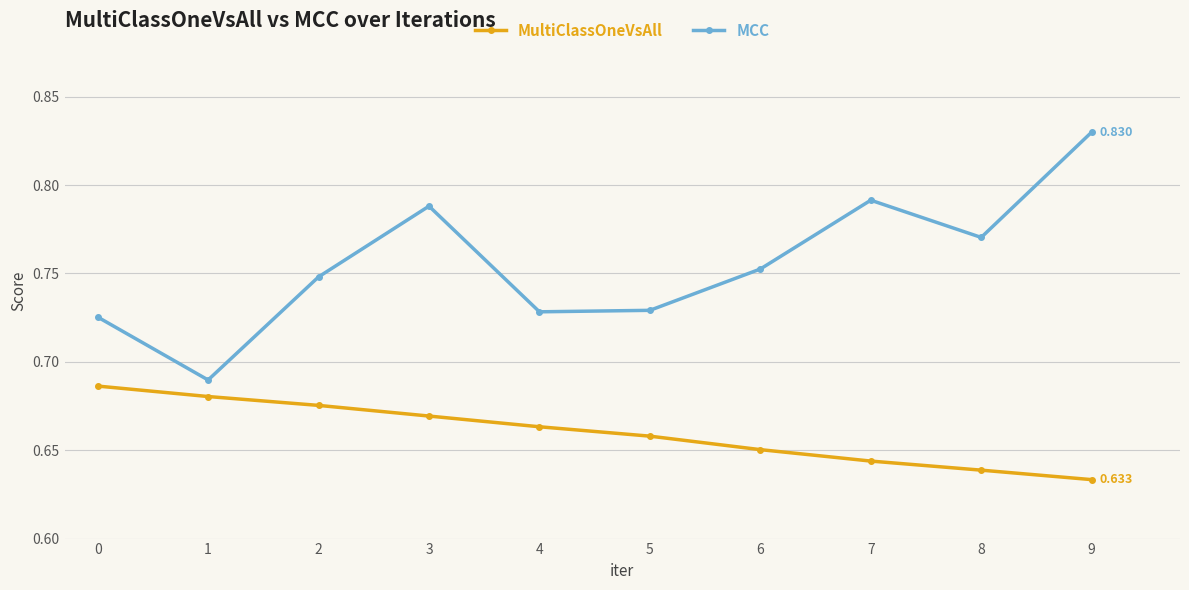

At which label is MCC closest to 0?

1